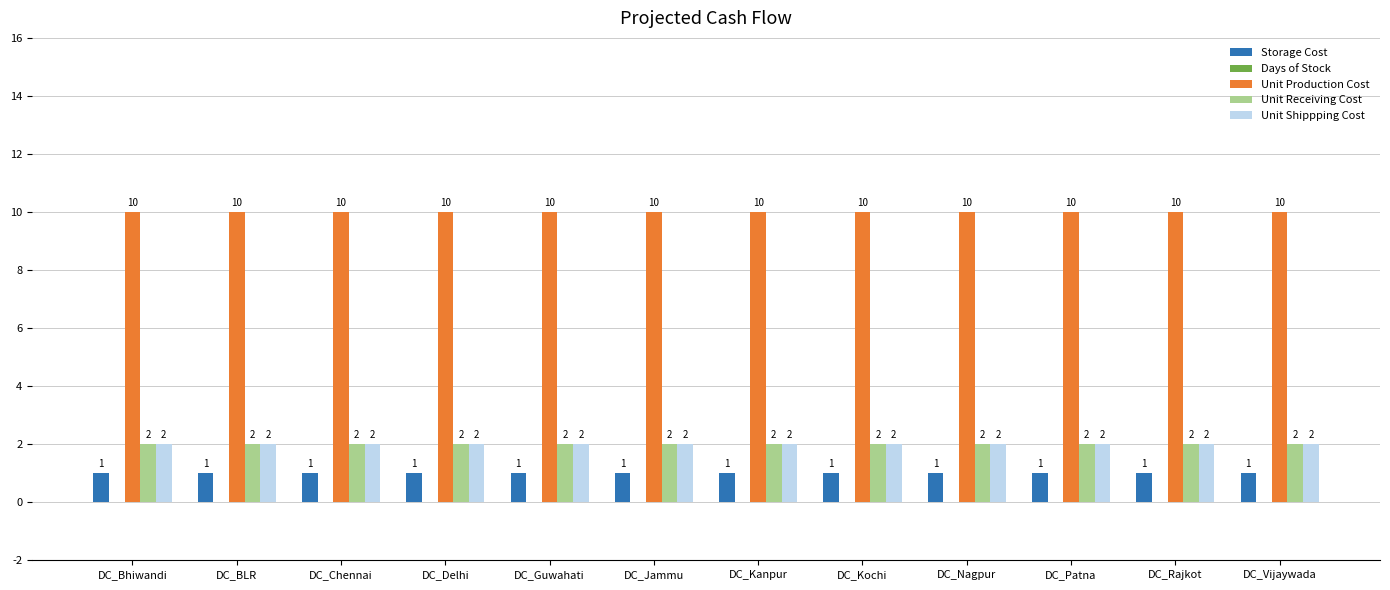

How many bars are there in each group?

4